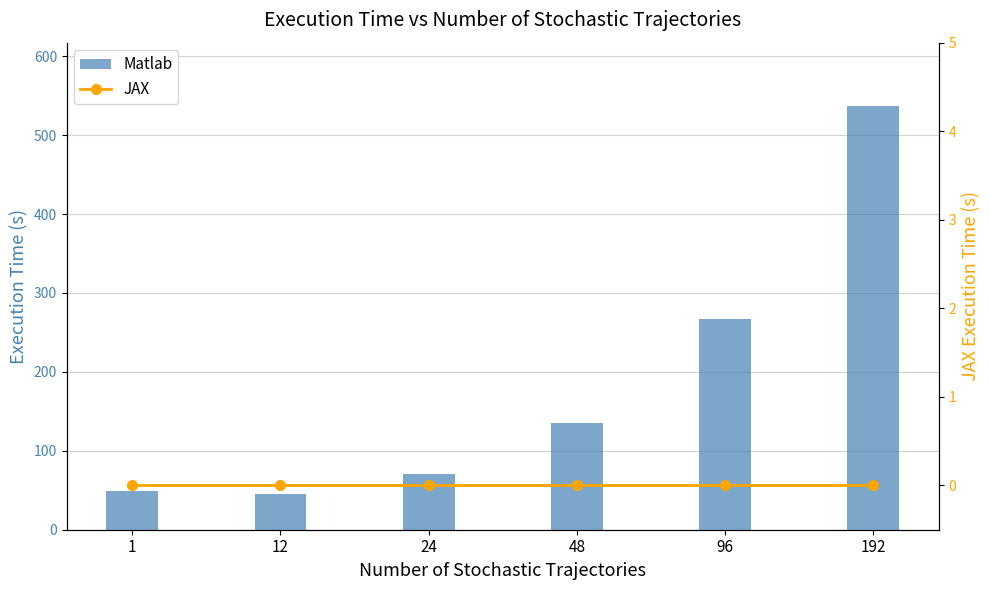

Reading left to right, transcribe all the data shown in this chart.

Matlab: 1=49.3	12=44.8	24=70.5	48=135.0	96=267.7	192=536.7
JAX: 1=0.0	12=0.0	24=0.0	48=0.0	96=0.0	192=0.0